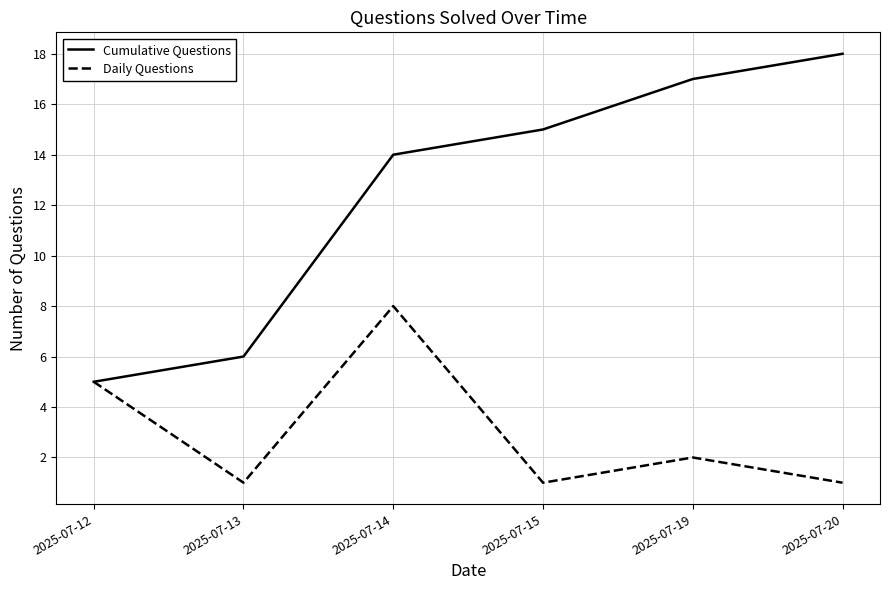

Count the Daily Questions values in the range 1 to 5.

5